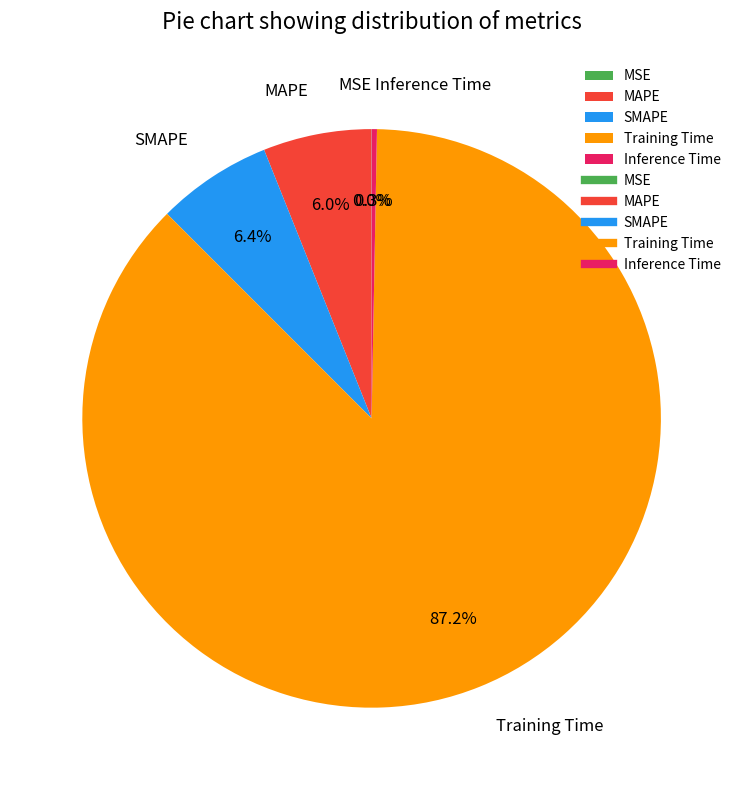

What percentage is NOT represented by MAPE?

94.0%